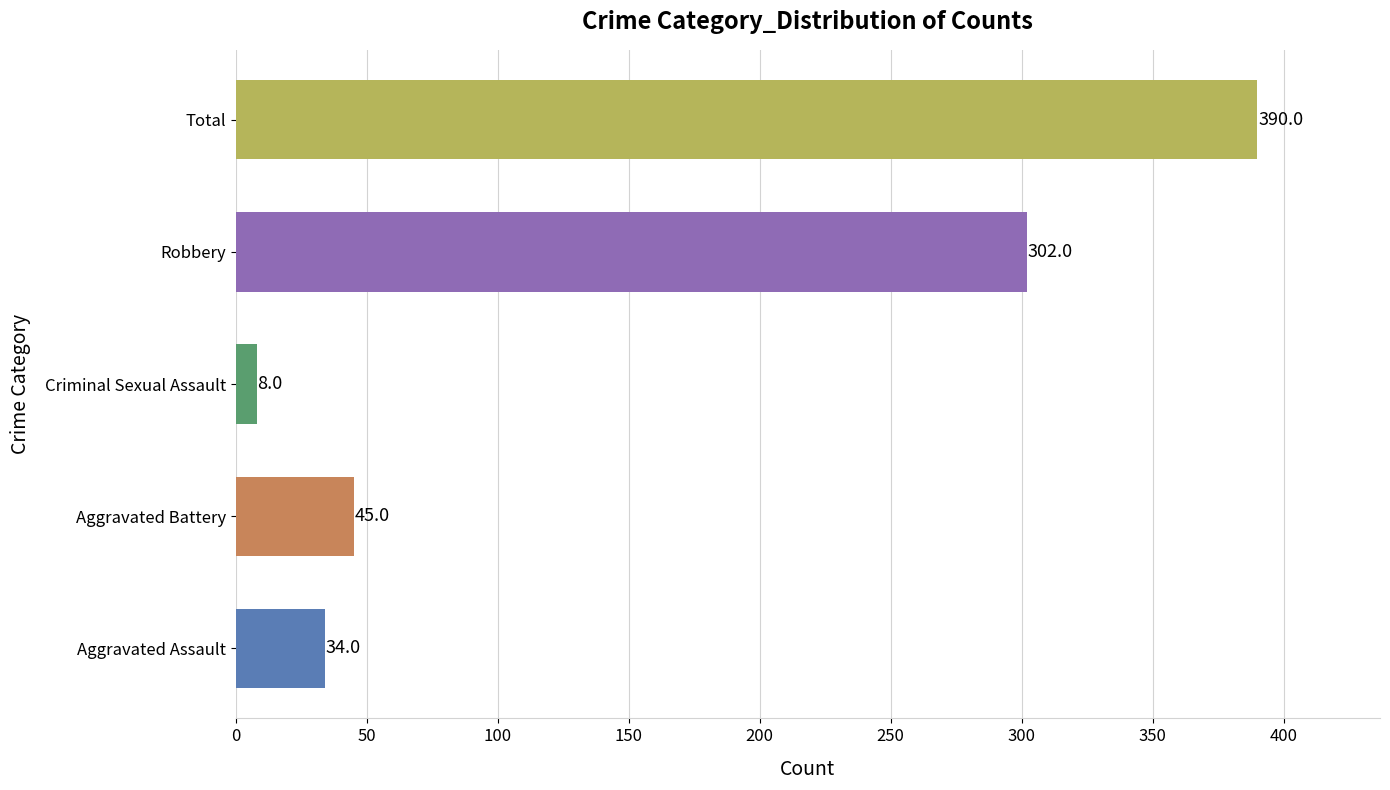

The value of Aggravated Battery at 2021 is 14. True or false?

False